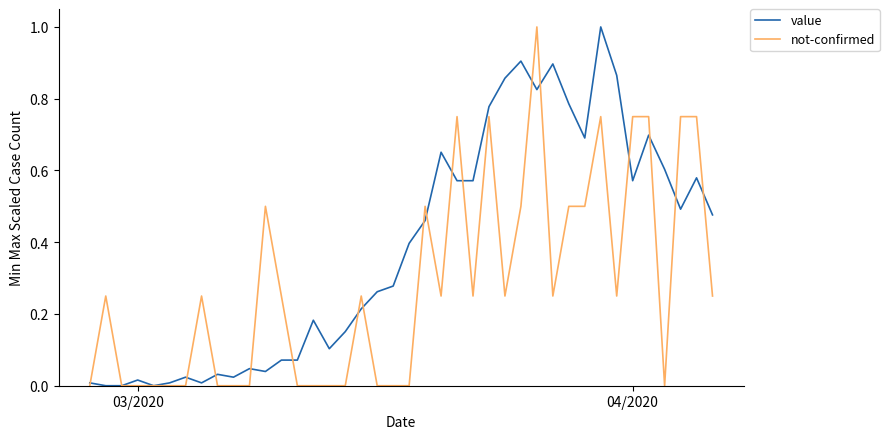

Which series has the largest total across all categories?

value